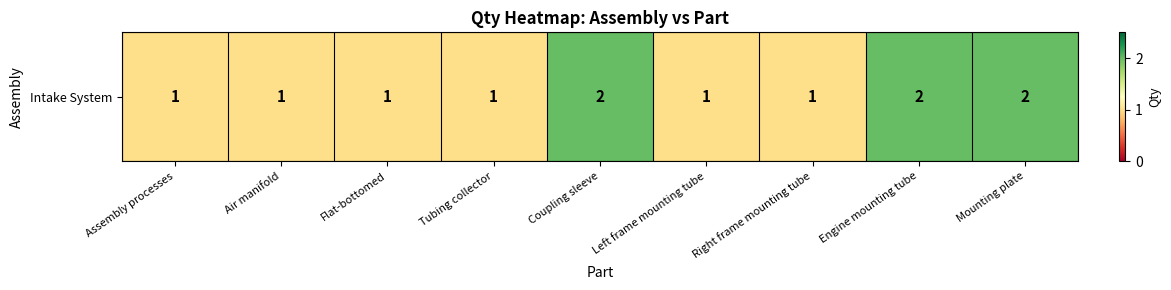

Reading left to right, what are all the values shown in this chart?

1	1	1	1	2	1	1	2	2